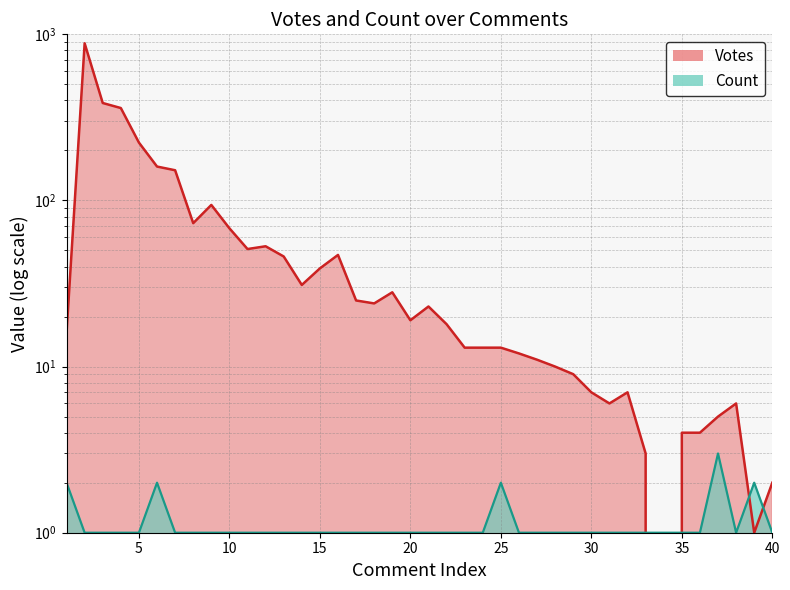

How many lines are shown in the chart?

2